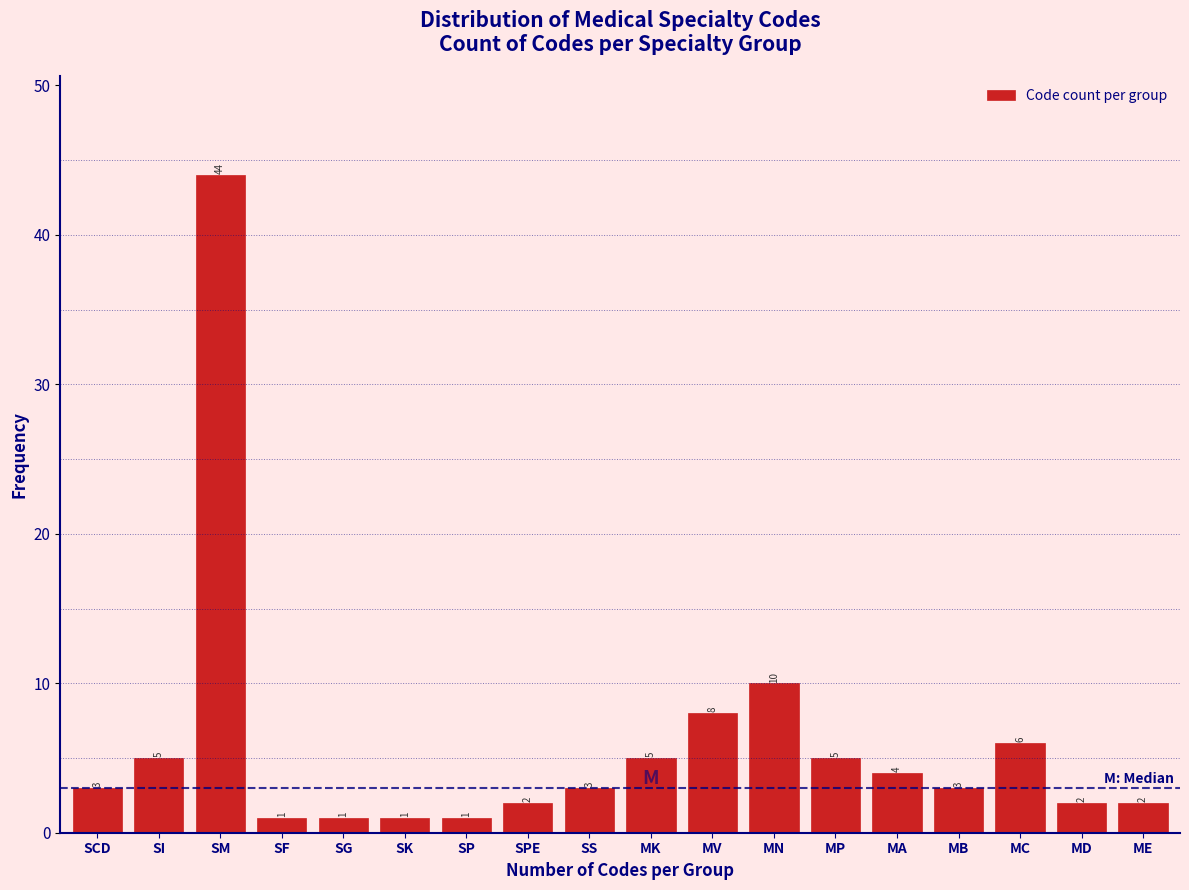

Reading left to right, list all the values displayed in this chart.

3	5	44	1	1	1	1	2	3	5	8	10	5	4	3	6	2	2